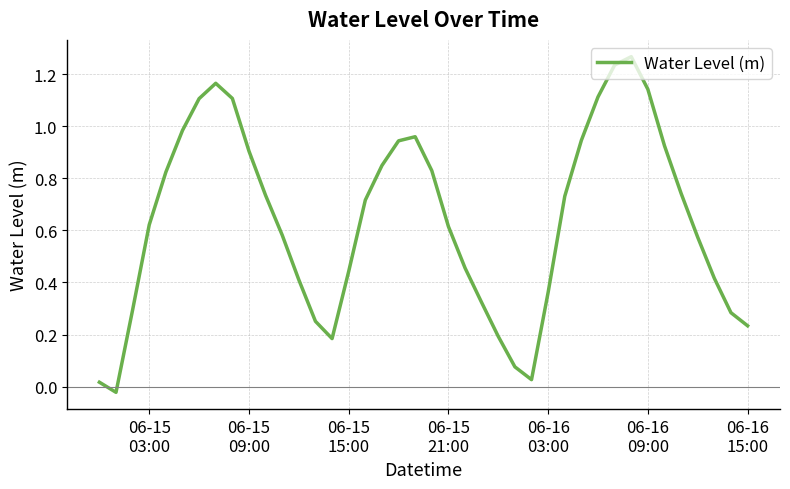

How many lines are shown in the chart?

1